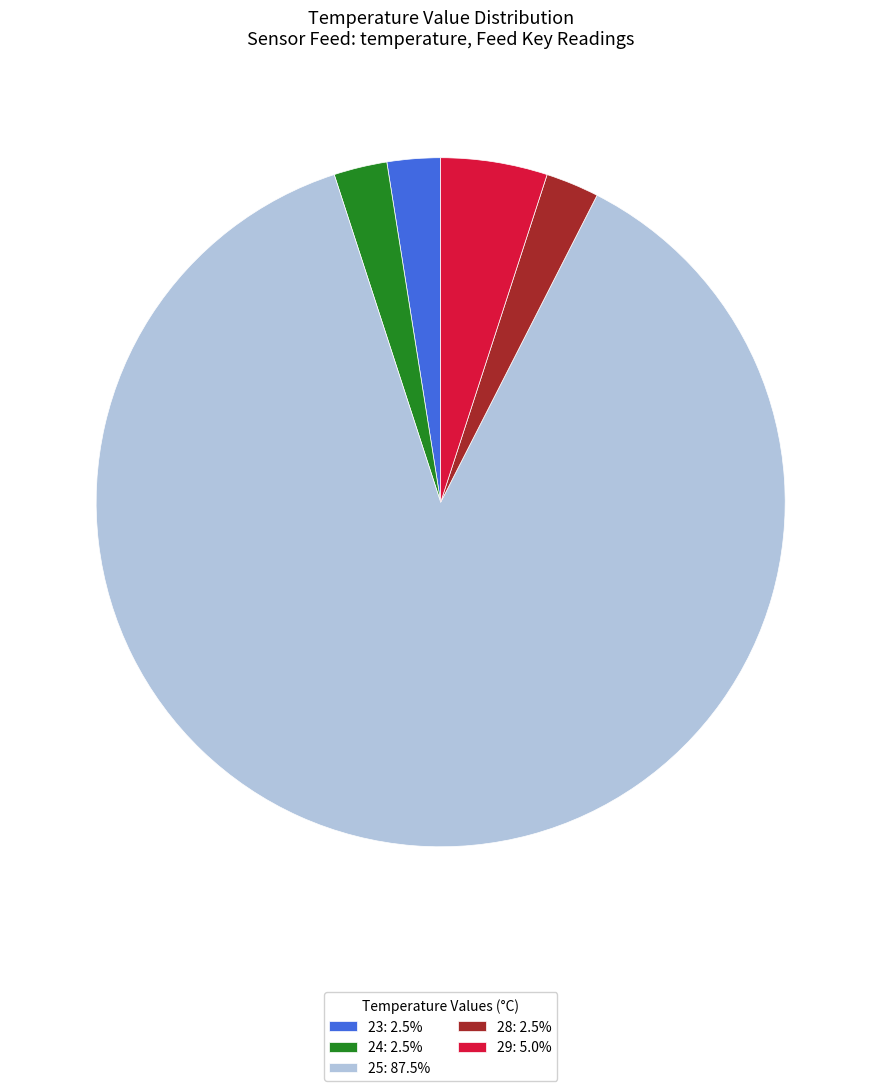

Is there any slice that represents more than half of the pie?

Yes